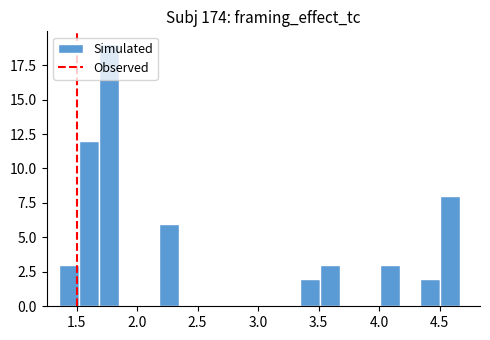

Read against the x-axis, roughly where is the centre of the tallest bar?

1.75